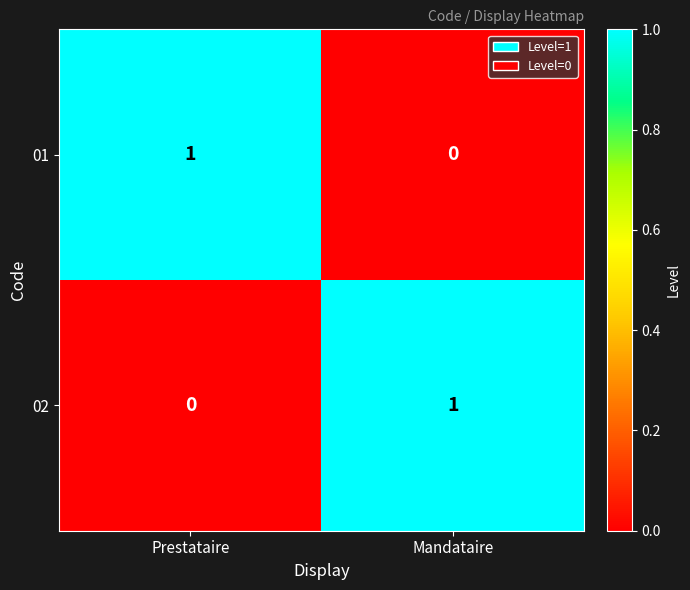

At which label is 01 closest to 0?

Mandataire